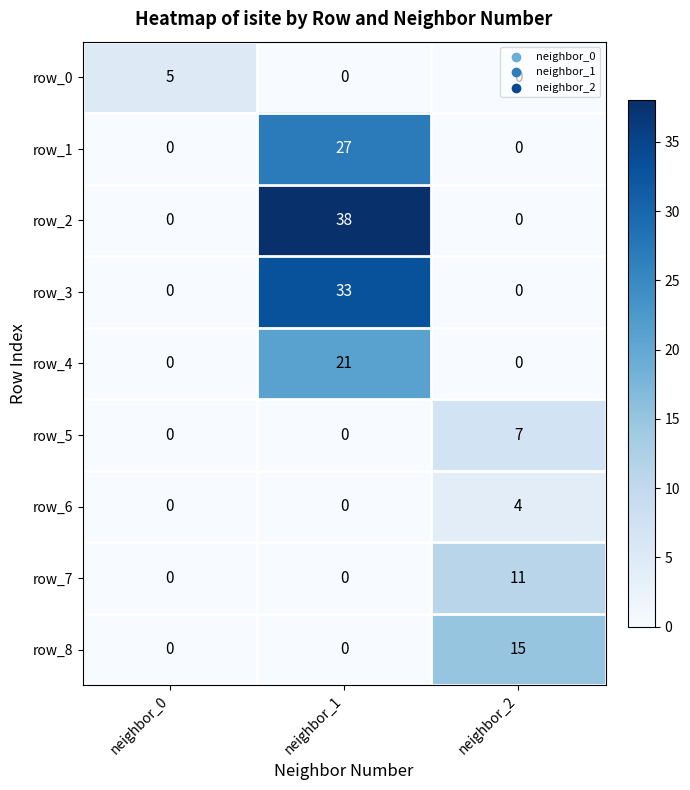

Reading left to right, transcribe all the data shown in this chart.

row_0: neighbor_0=5	neighbor_1=0	neighbor_2=0
row_1: neighbor_0=0	neighbor_1=27	neighbor_2=0
row_2: neighbor_0=0	neighbor_1=38	neighbor_2=0
row_3: neighbor_0=0	neighbor_1=33	neighbor_2=0
row_4: neighbor_0=0	neighbor_1=21	neighbor_2=0
row_5: neighbor_0=0	neighbor_1=0	neighbor_2=7
row_6: neighbor_0=0	neighbor_1=0	neighbor_2=4
row_7: neighbor_0=0	neighbor_1=0	neighbor_2=11
row_8: neighbor_0=0	neighbor_1=0	neighbor_2=15